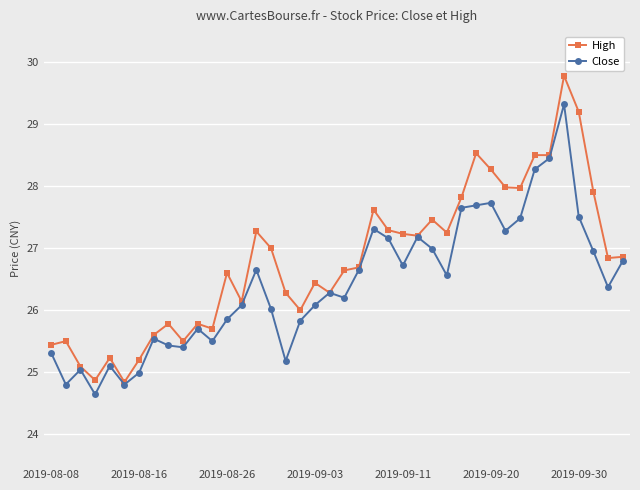

In Close, how many points are higher than both neighbors (excluding endpoints)?

10